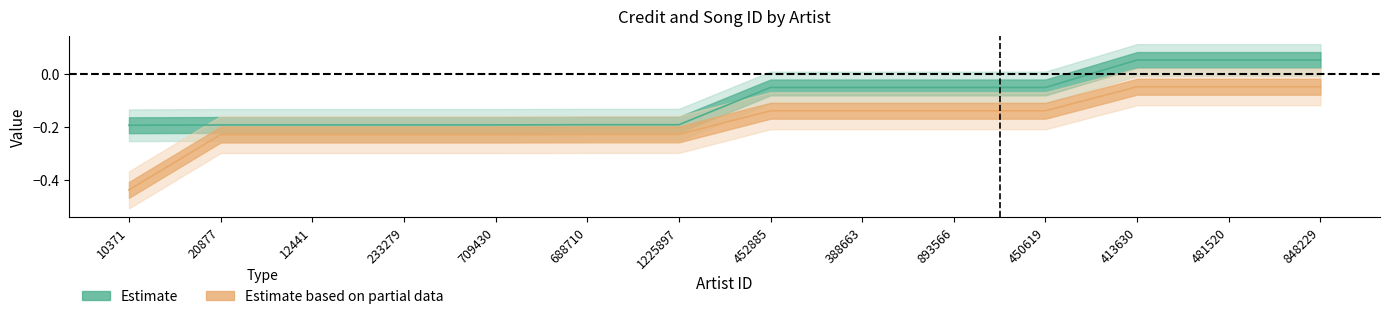

True or false: Estimate and Estimate based on partial data cross at least once.

False